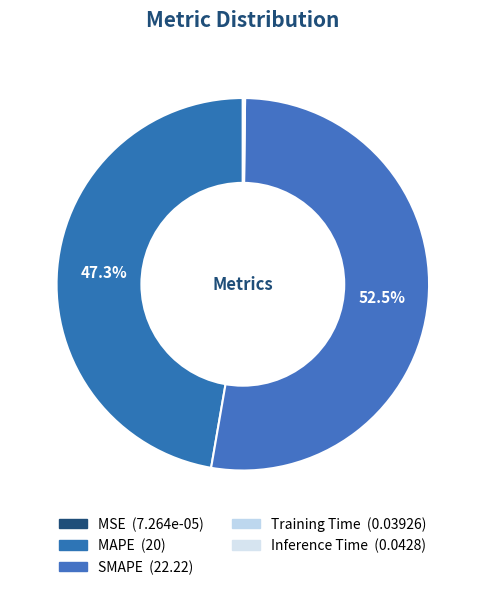

How many slices are in this pie chart?

5